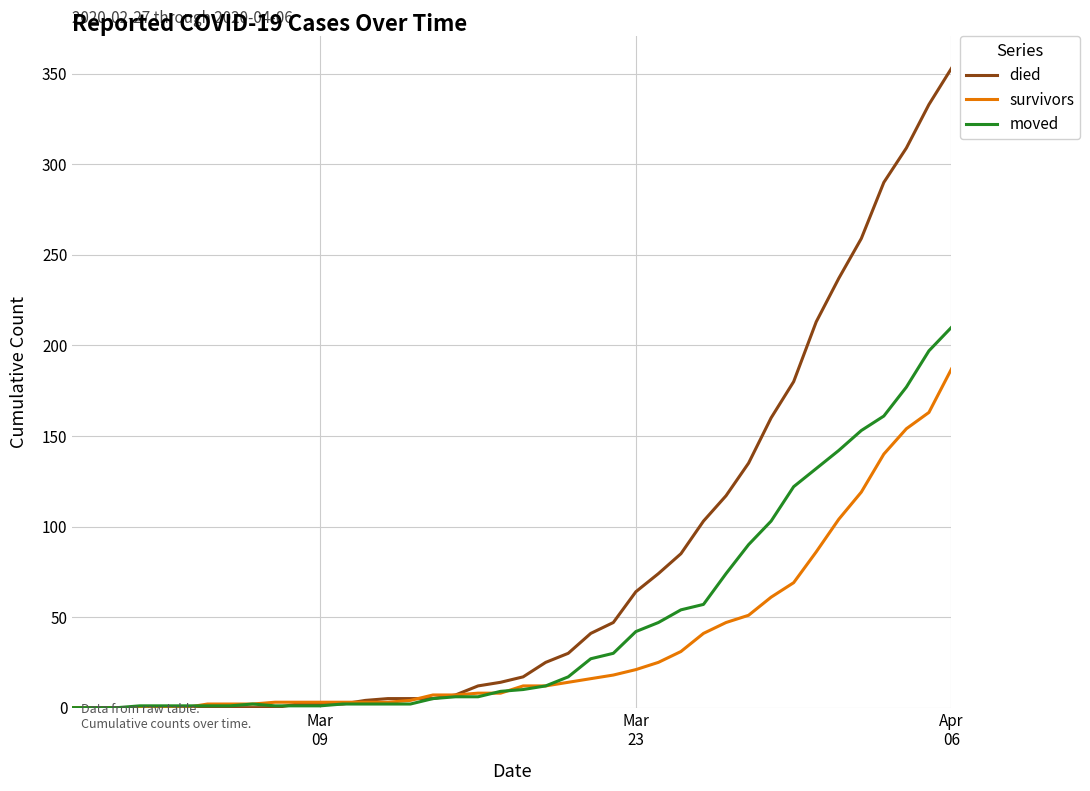

What are all the series names shown in the legend?

died, survivors, moved